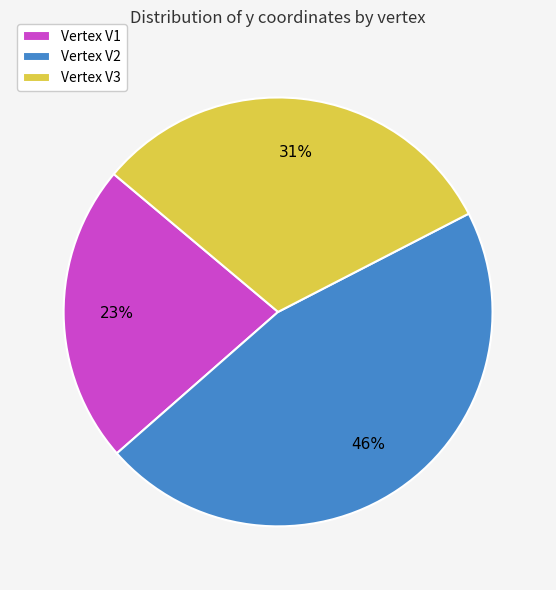

Combined, do Vertex V1 and Vertex V3 account for over 50%?

Yes